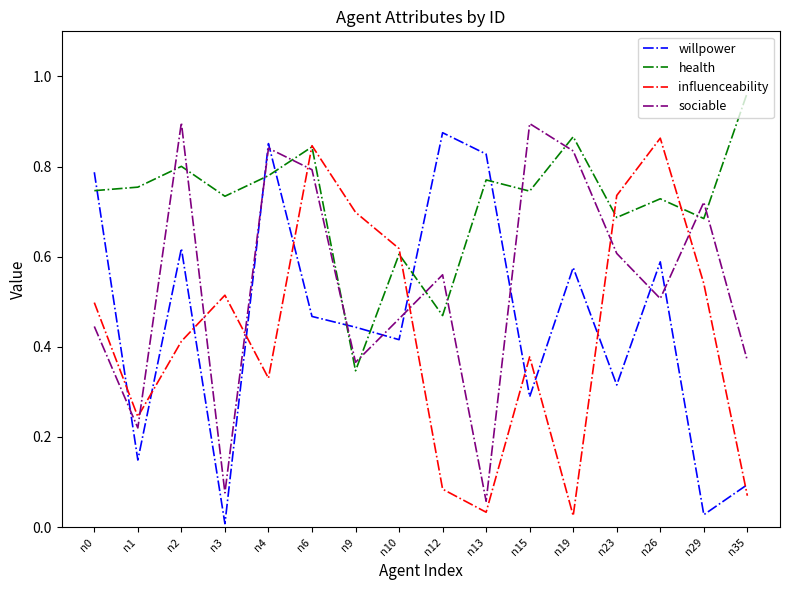

What is the total value across all series at n15?

2.3